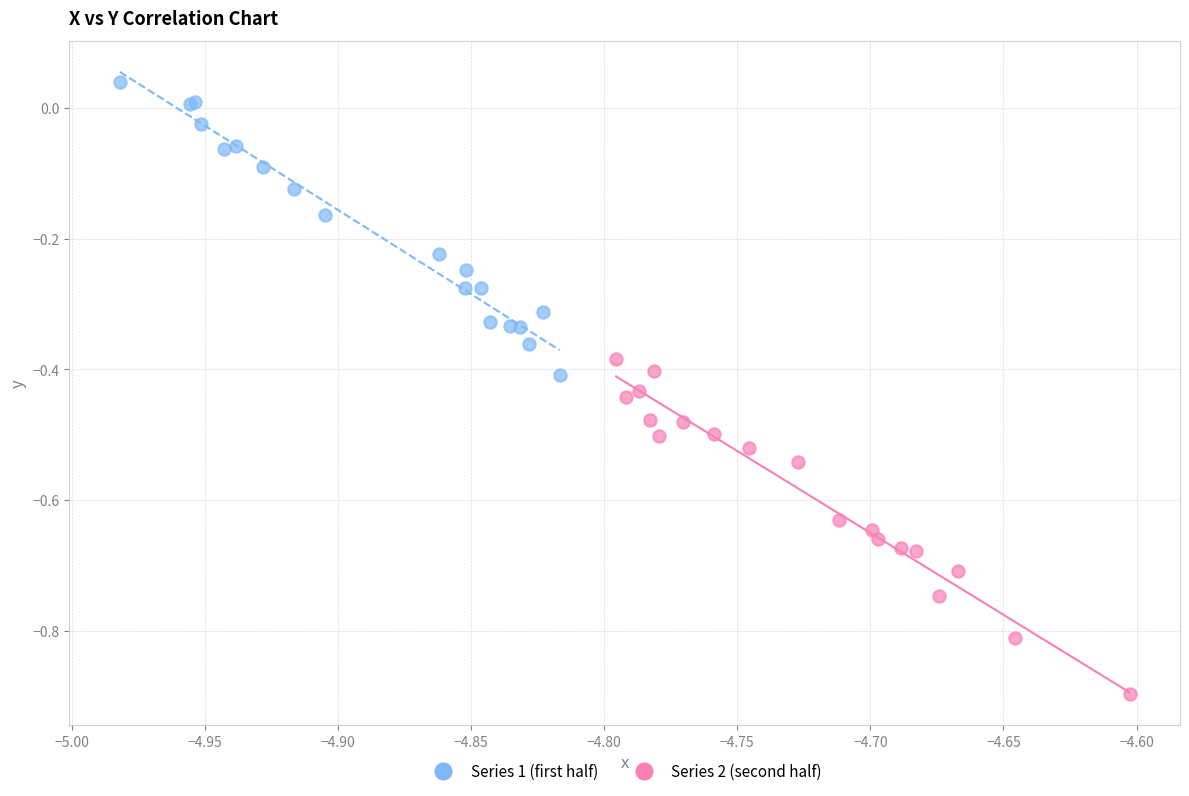

Which series reaches the maximum Y coordinate?

Series 1 (first half)